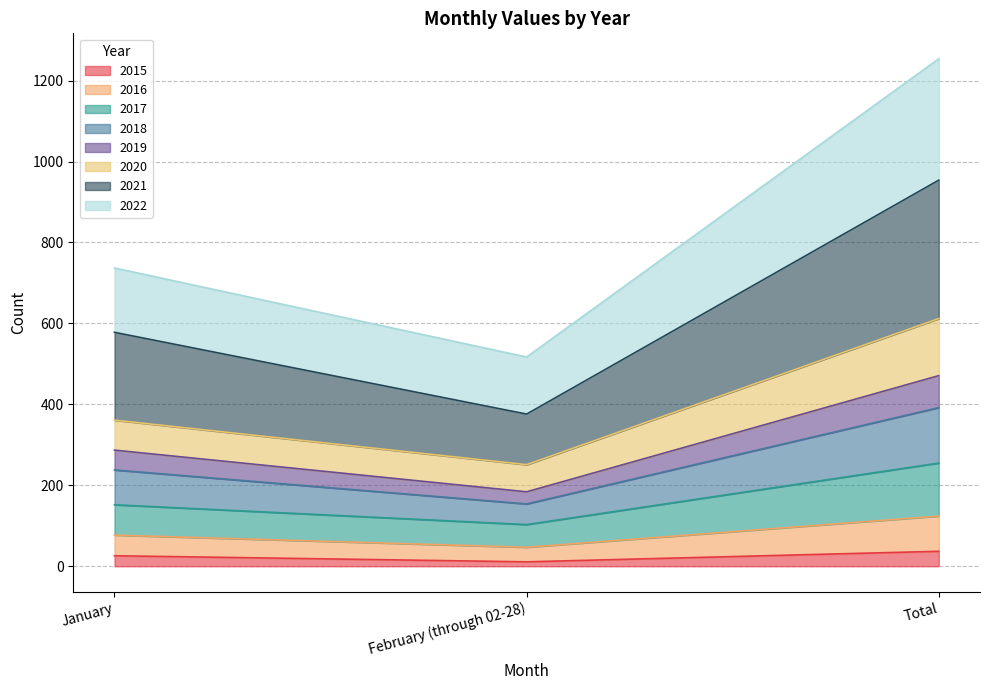

How many data points in 2015 are less than 26?

1